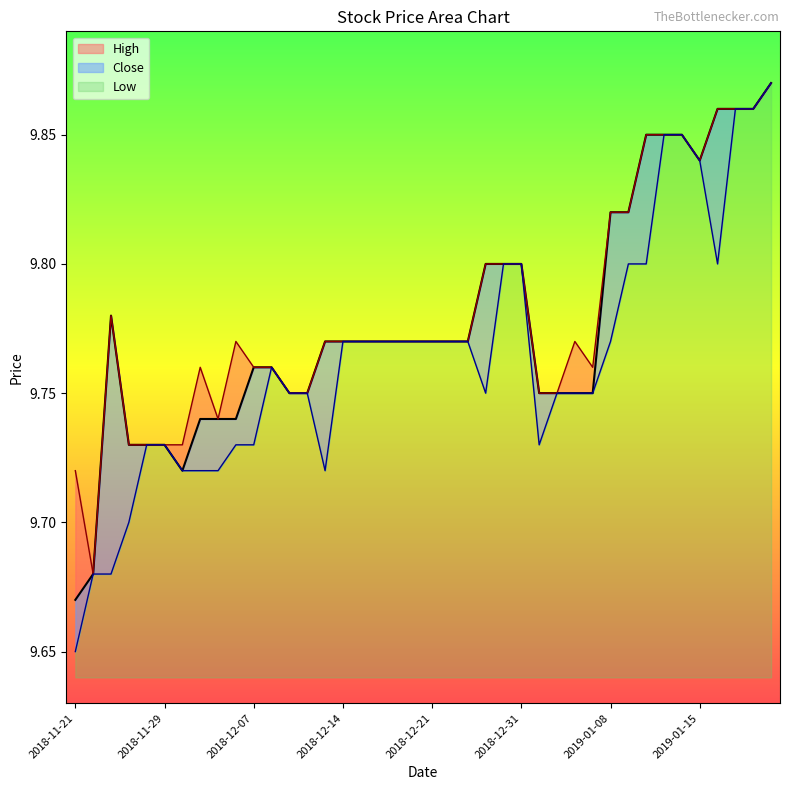

Reading left to right, list all the values displayed in this chart.

High: 2018-11-21=9.7	2018-11-23=9.7	2018-11-26=9.8	2018-11-27=9.7	2018-11-28=9.7	2018-11-29=9.7	2018-11-30=9.7	2018-12-03=9.8	2018-12-04=9.7	2018-12-06=9.8	2018-12-07=9.8	2018-12-10=9.8	2018-12-11=9.8	2018-12-12=9.8	2018-12-13=9.8	2018-12-14=9.8	2018-12-17=9.8	2018-12-18=9.8	2018-12-19=9.8	2018-12-20=9.8	2018-12-21=9.8	2018-12-24=9.8	2018-12-26=9.8	2018-12-27=9.8	2018-12-28=9.8	2018-12-31=9.8	2019-01-02=9.8	2019-01-03=9.8	2019-01-04=9.8	2019-01-07=9.8	2019-01-08=9.8	2019-01-09=9.8	2019-01-10=9.8	2019-01-11=9.8	2019-01-14=9.8	2019-01-15=9.8	2019-01-16=9.9	2019-01-17=9.9	2019-01-18=9.9	2019-01-22=9.9
Close: 2018-11-21=9.7	2018-11-23=9.7	2018-11-26=9.8	2018-11-27=9.7	2018-11-28=9.7	2018-11-29=9.7	2018-11-30=9.7	2018-12-03=9.7	2018-12-04=9.7	2018-12-06=9.7	2018-12-07=9.8	2018-12-10=9.8	2018-12-11=9.8	2018-12-12=9.8	2018-12-13=9.8	2018-12-14=9.8	2018-12-17=9.8	2018-12-18=9.8	2018-12-19=9.8	2018-12-20=9.8	2018-12-21=9.8	2018-12-24=9.8	2018-12-26=9.8	2018-12-27=9.8	2018-12-28=9.8	2018-12-31=9.8	2019-01-02=9.8	2019-01-03=9.8	2019-01-04=9.8	2019-01-07=9.8	2019-01-08=9.8	2019-01-09=9.8	2019-01-10=9.8	2019-01-11=9.8	2019-01-14=9.8	2019-01-15=9.8	2019-01-16=9.9	2019-01-17=9.9	2019-01-18=9.9	2019-01-22=9.9
Low: 2018-11-21=9.7	2018-11-23=9.7	2018-11-26=9.7	2018-11-27=9.7	2018-11-28=9.7	2018-11-29=9.7	2018-11-30=9.7	2018-12-03=9.7	2018-12-04=9.7	2018-12-06=9.7	2018-12-07=9.7	2018-12-10=9.8	2018-12-11=9.8	2018-12-12=9.8	2018-12-13=9.7	2018-12-14=9.8	2018-12-17=9.8	2018-12-18=9.8	2018-12-19=9.8	2018-12-20=9.8	2018-12-21=9.8	2018-12-24=9.8	2018-12-26=9.8	2018-12-27=9.8	2018-12-28=9.8	2018-12-31=9.8	2019-01-02=9.7	2019-01-03=9.8	2019-01-04=9.8	2019-01-07=9.8	2019-01-08=9.8	2019-01-09=9.8	2019-01-10=9.8	2019-01-11=9.8	2019-01-14=9.8	2019-01-15=9.8	2019-01-16=9.8	2019-01-17=9.9	2019-01-18=9.9	2019-01-22=9.9